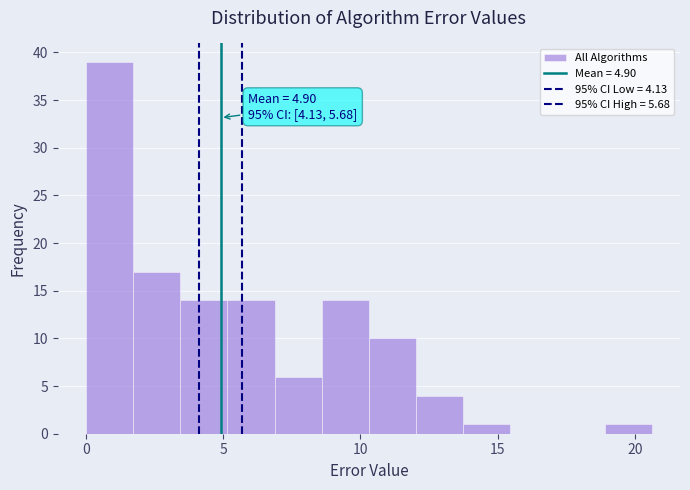

Around what value on the x-axis is the tallest bar? Give the approximate position of its centre, as read against the axis.

1.0